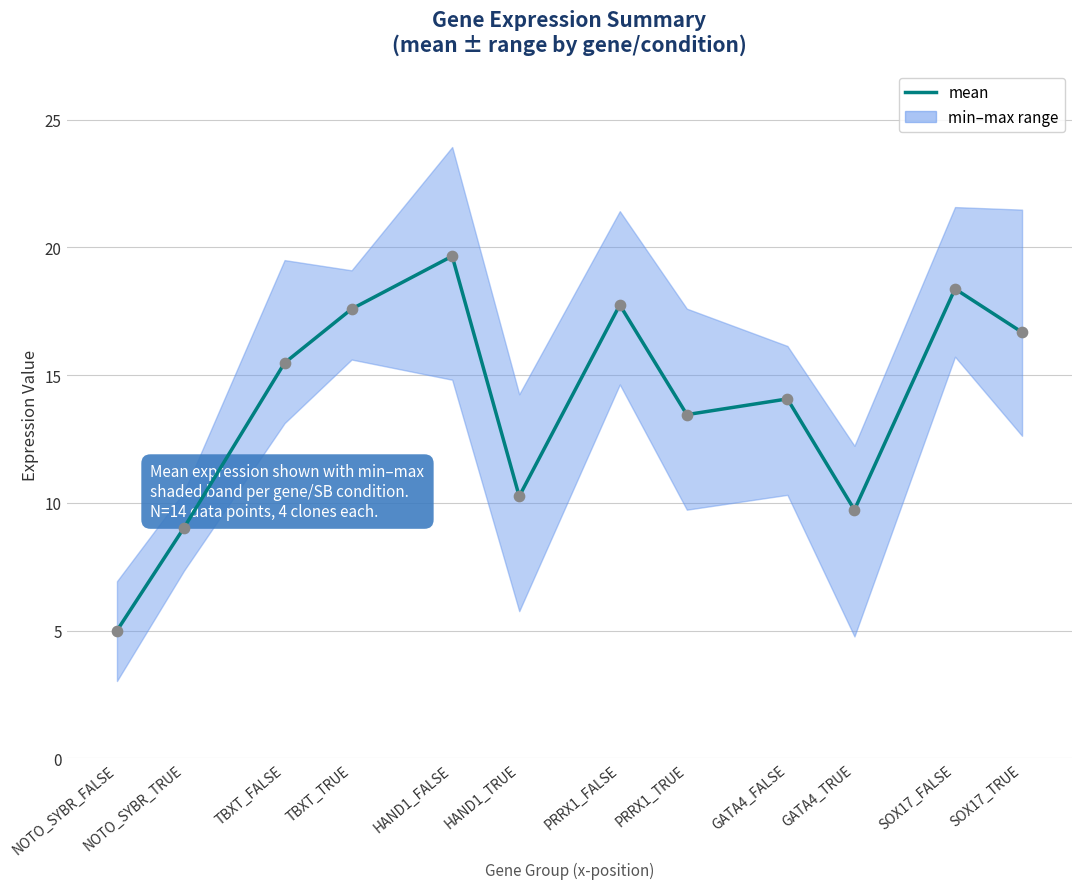

What is the change in value from HAND1_TRUE to SOX17_TRUE?

+6.4